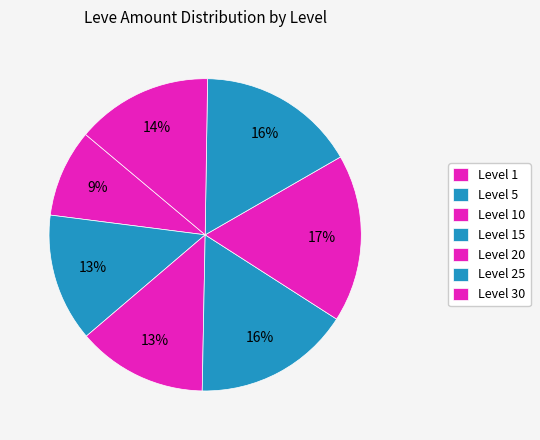

How many slices are in this pie chart?

7